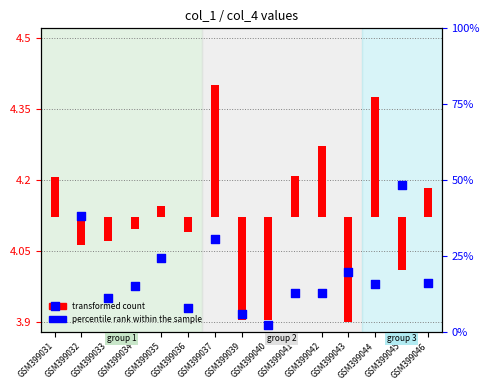

Between GSM399042 and GSM399032, which is larger?

GSM399032